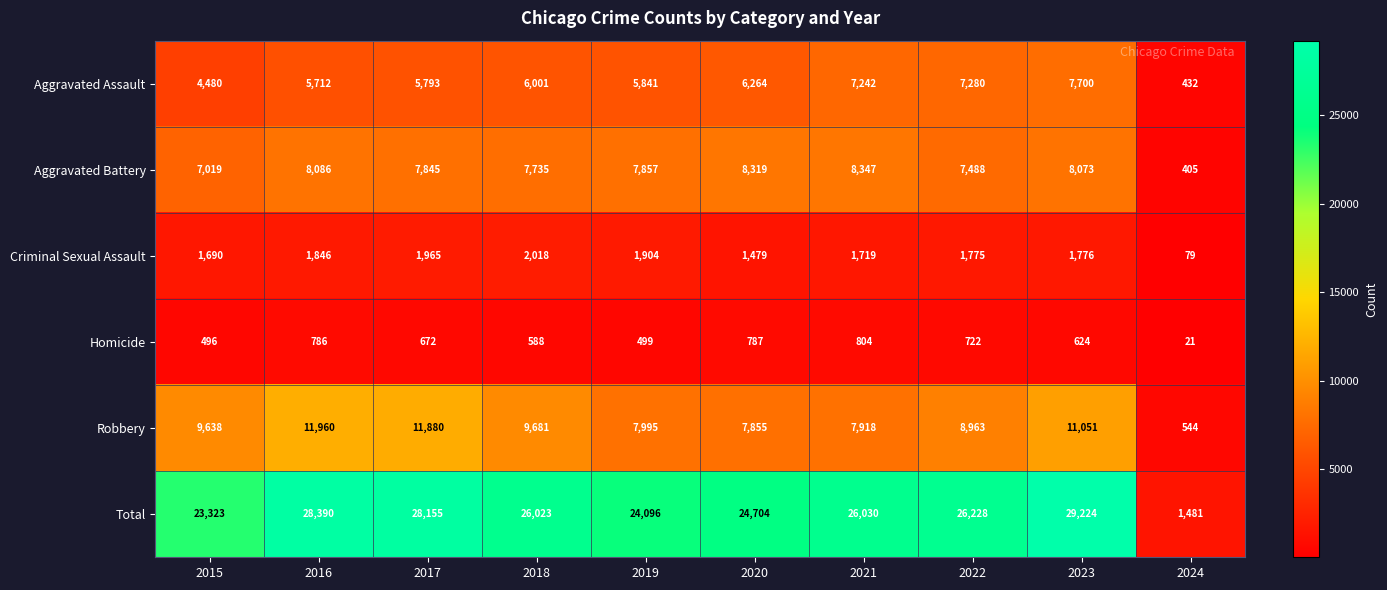

How many distinct data groups are displayed?

6